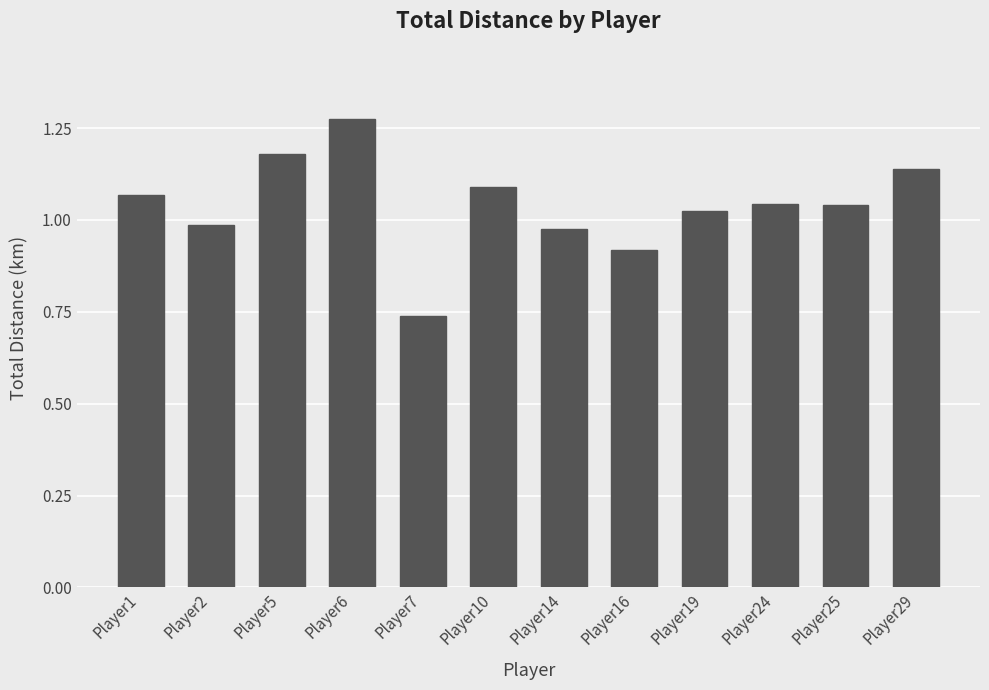

What is the change in value from Player6 to Player16?

-0.4